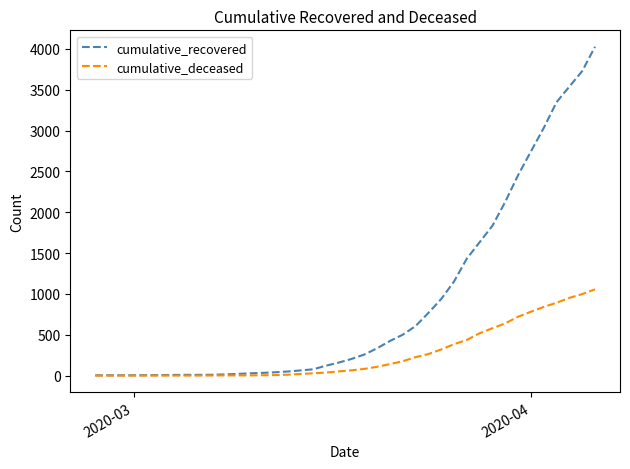

Which series has the largest total across all categories?

cumulative_recovered